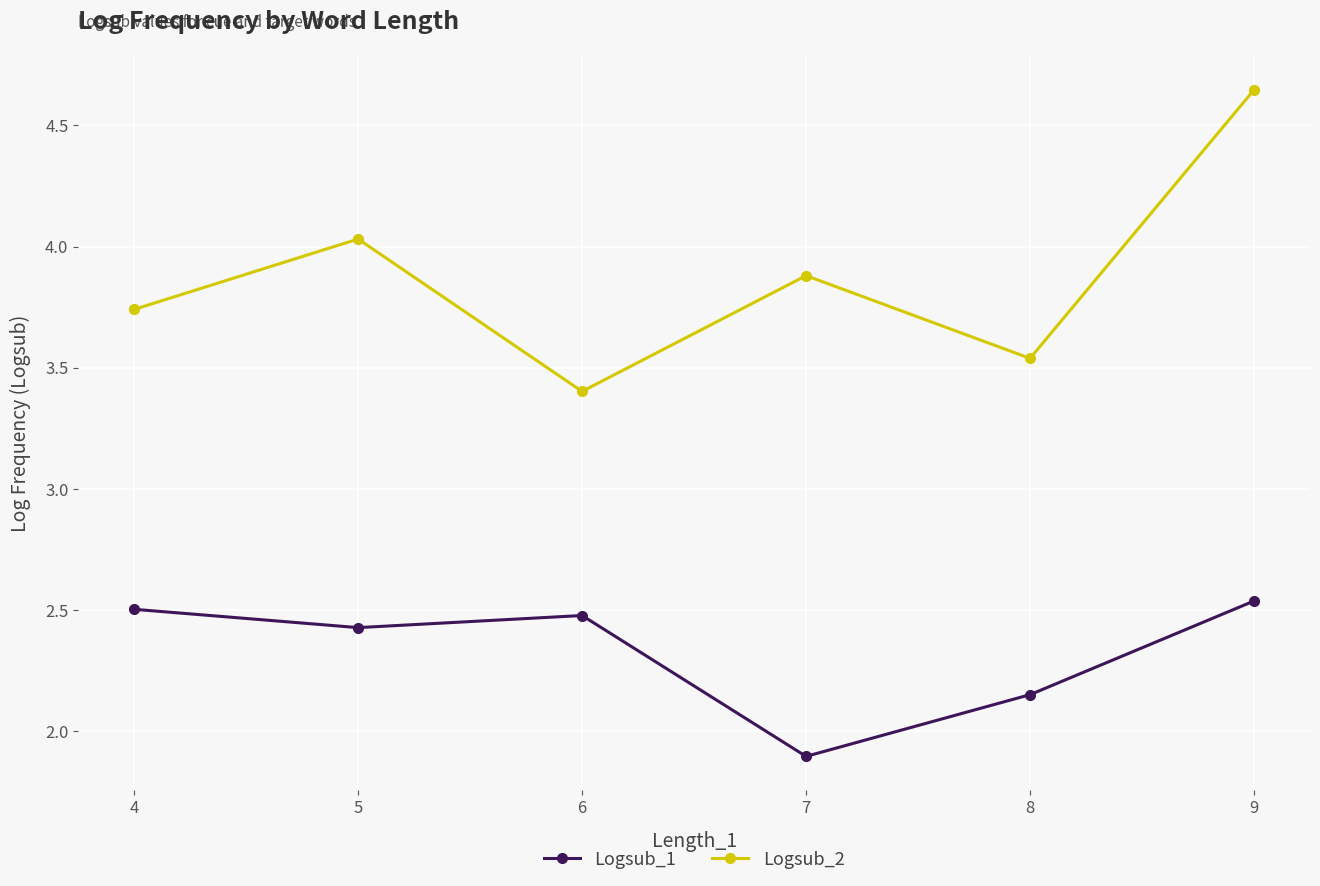

What is the sum of all Logsub_2 values?

23.2